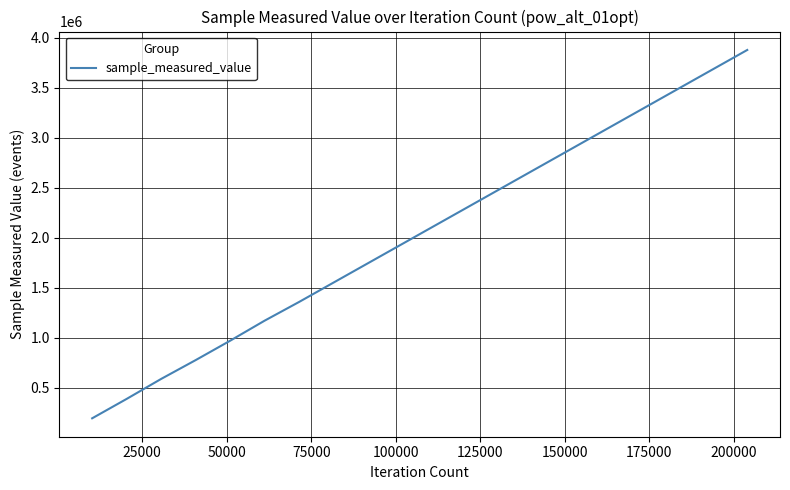

What is the greatest value displayed?

3876285